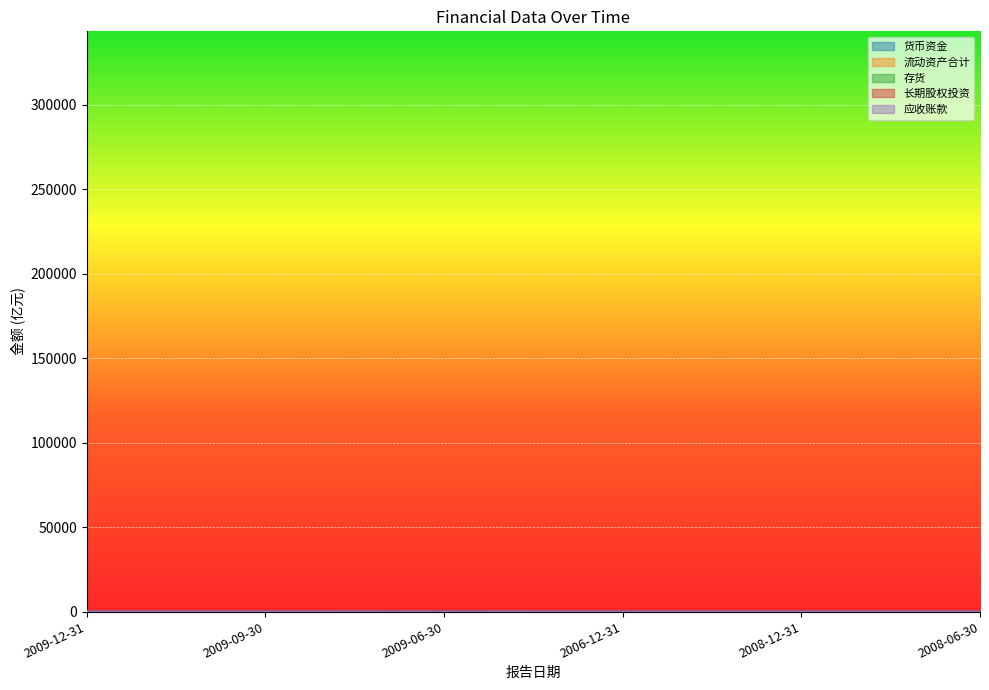

Reading right to left, extract all data points from this chart.

货币资金: 106.9	110.7	86.2	85.1	106.5	129.0
流动资产合计: 289.0	289.7	293.9	238.1	289.0	298.8
存货: 86.9	127.0	127.5	120.9	121.8	115.2
长期股权投资: 94.8	94.4	89.4	131.2	94.4	78.3
应收账款: 18.6	16.6	17.3	8.7	8.8	8.5